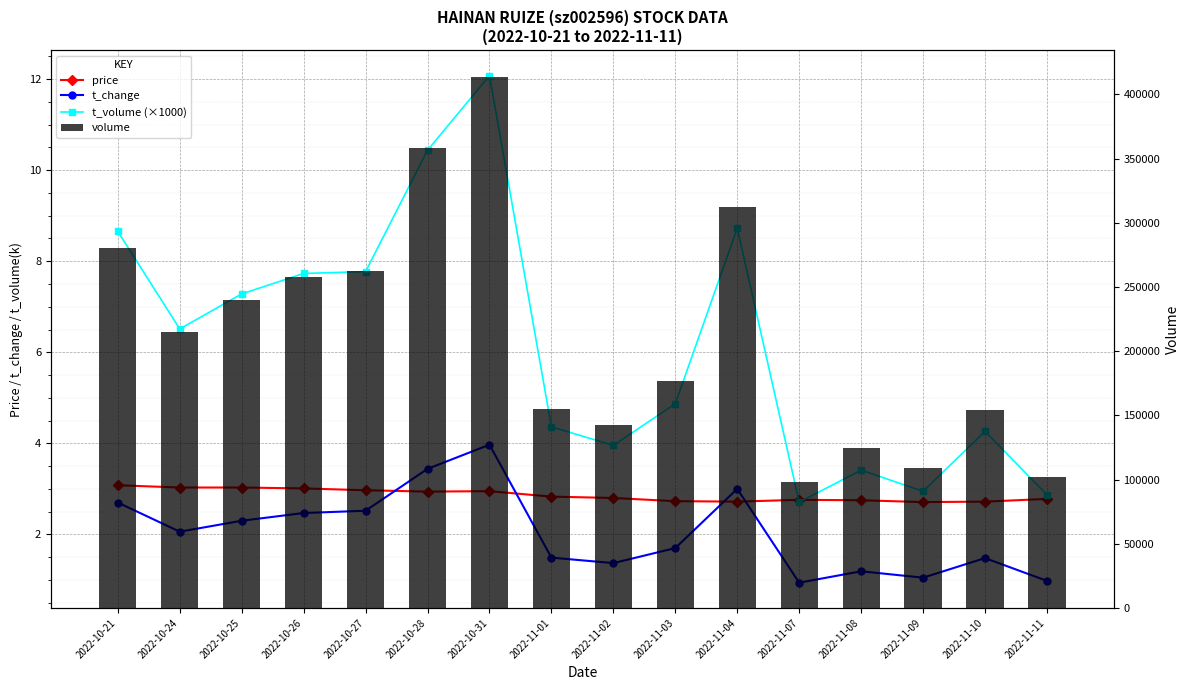

What are all the series names shown in the legend?

price, t_change, t_volume (×1000), volume